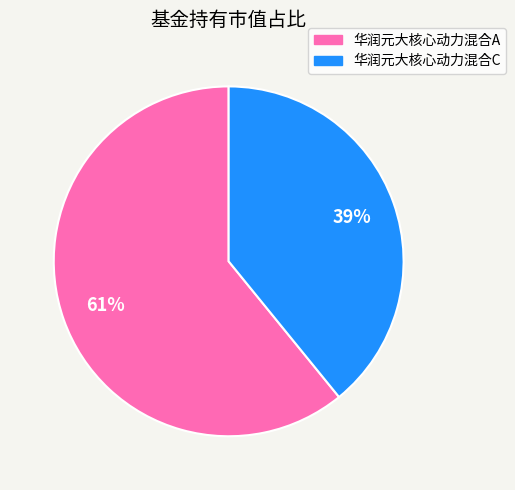

Which category has the smallest portion of the pie?

华润元大核心动力混合C